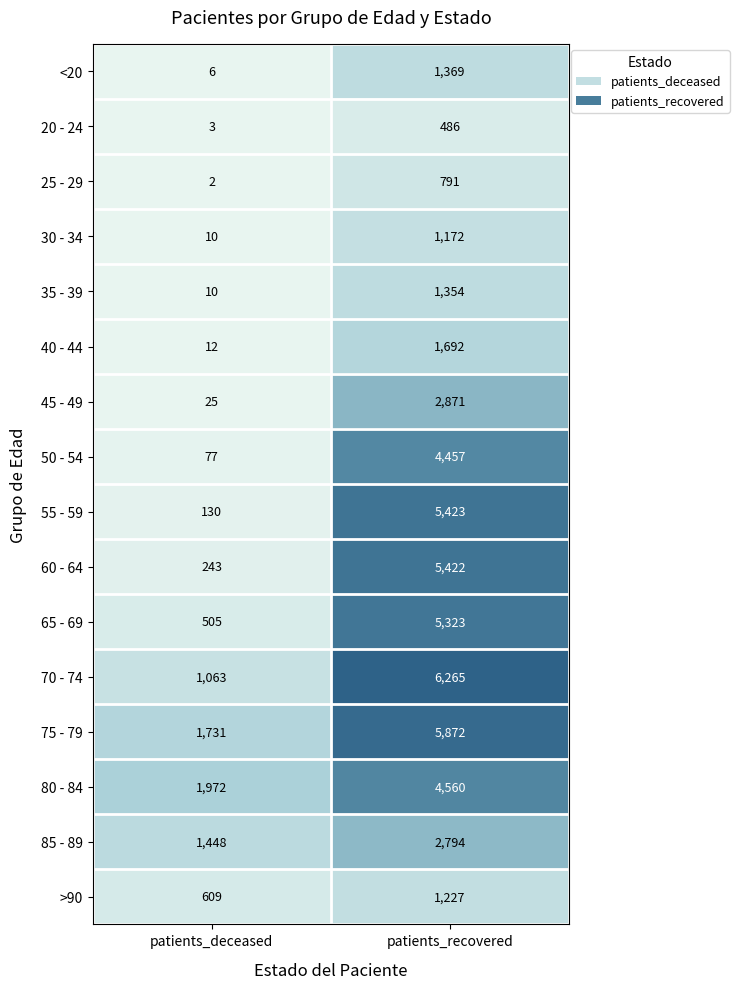

Which series has the widest spread of values?

55 - 59